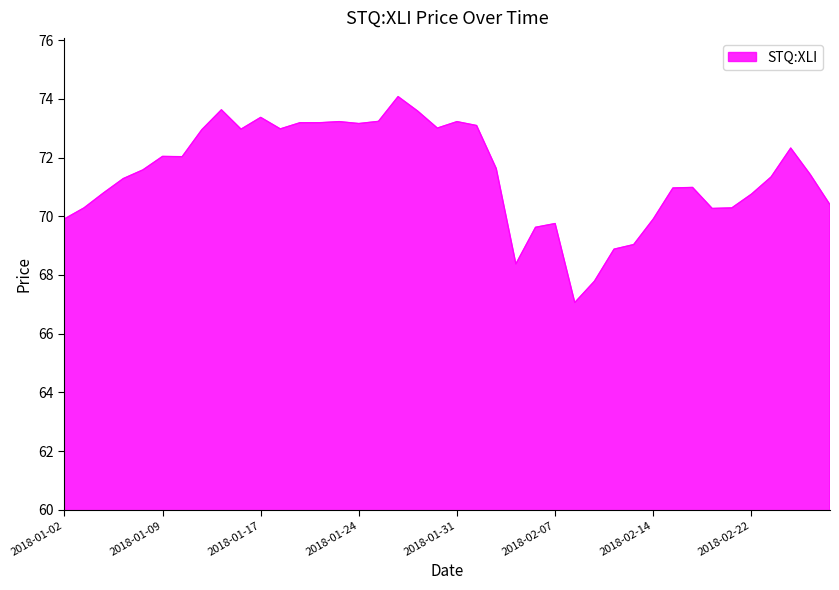

What is the greatest value displayed?

74.1